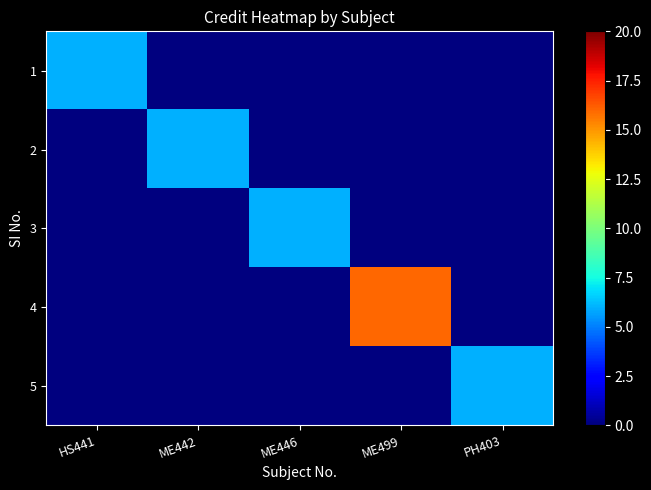

What is the spread (max minus min) of values at HS441?

6